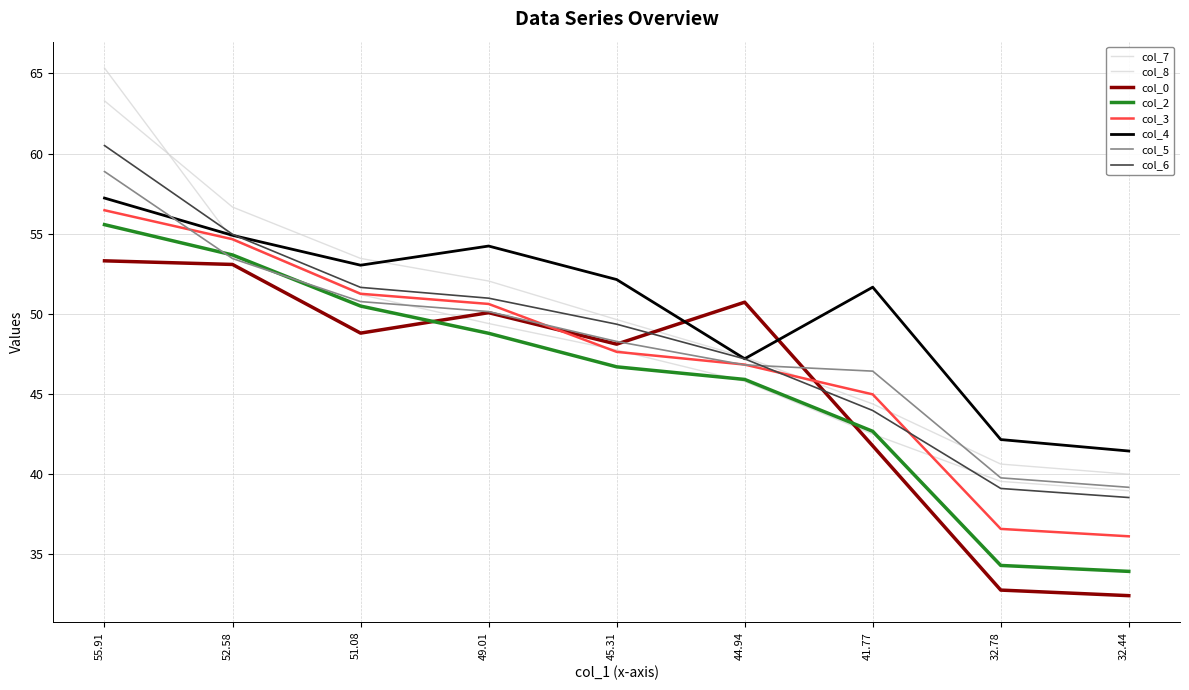

What is the sum of the col_5 values at 52.58 and 32.44?

92.6